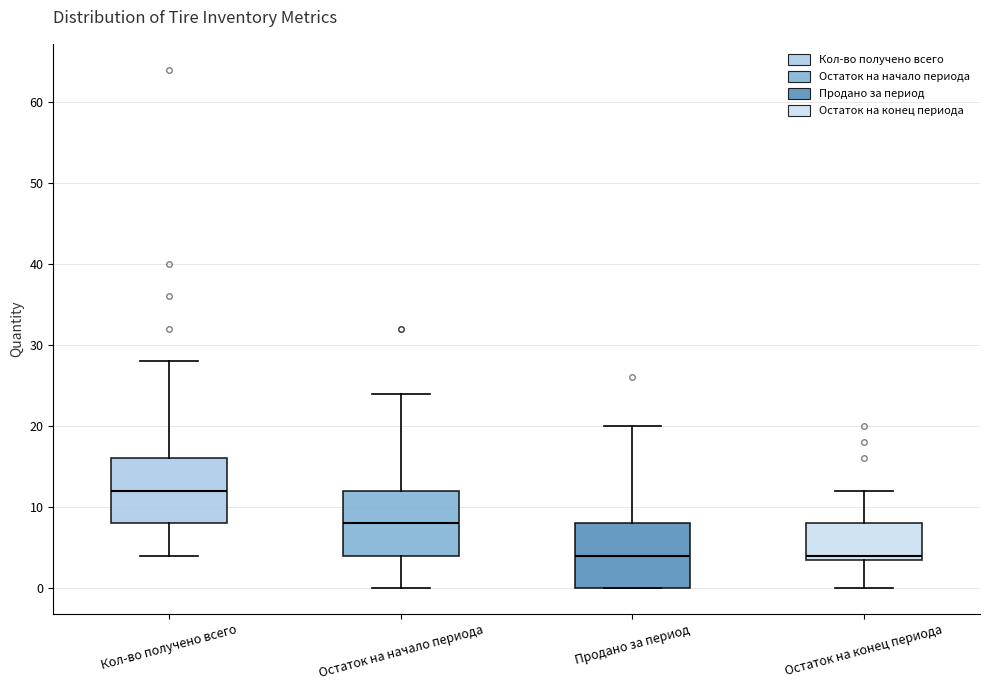

Reading left to right, transcribe this box plot: for each box, give where its median line is, the range the box spans, and where its two whiskers end, as read against the y-axis. The values are not printed on the chart, so give them approximately, as read against the axis.

Кол-во получено всего: median 12, box 8 to 16, whiskers 4 to 28
Остаток на начало периода: median 8, box 4 to 12, whiskers 0 to 24
Продано за период: median 4, box 0 to 8, whiskers 0 to 20
Остаток на конец периода: median 4 (just above the box's lower edge), box 4 to 8, whiskers 0 to 12